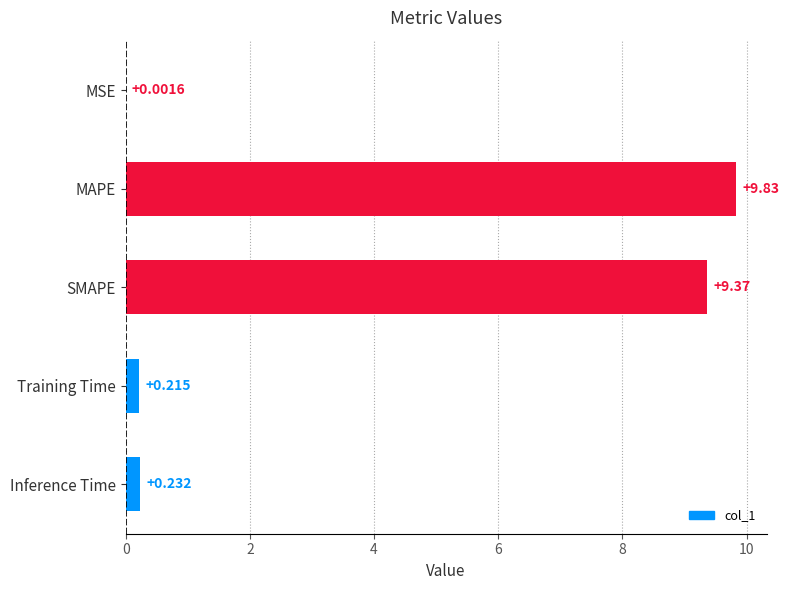

What is the average value?

3.9